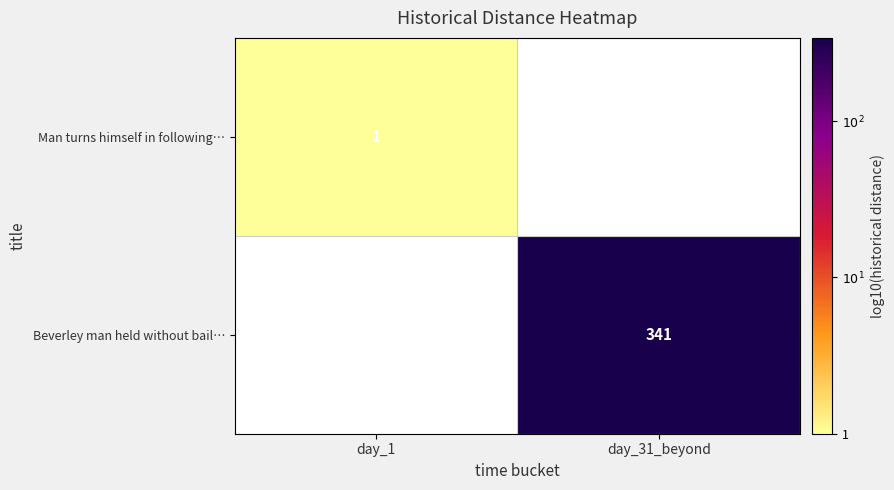

Between day_31_beyond and day_1, which is larger?

day_1